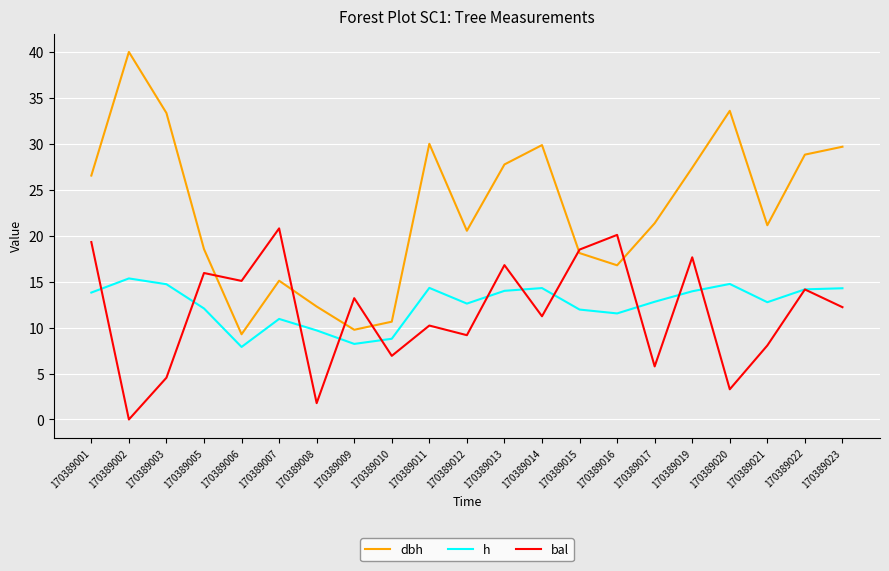

Which series changed the most between 170389006 and 170389014?

dbh